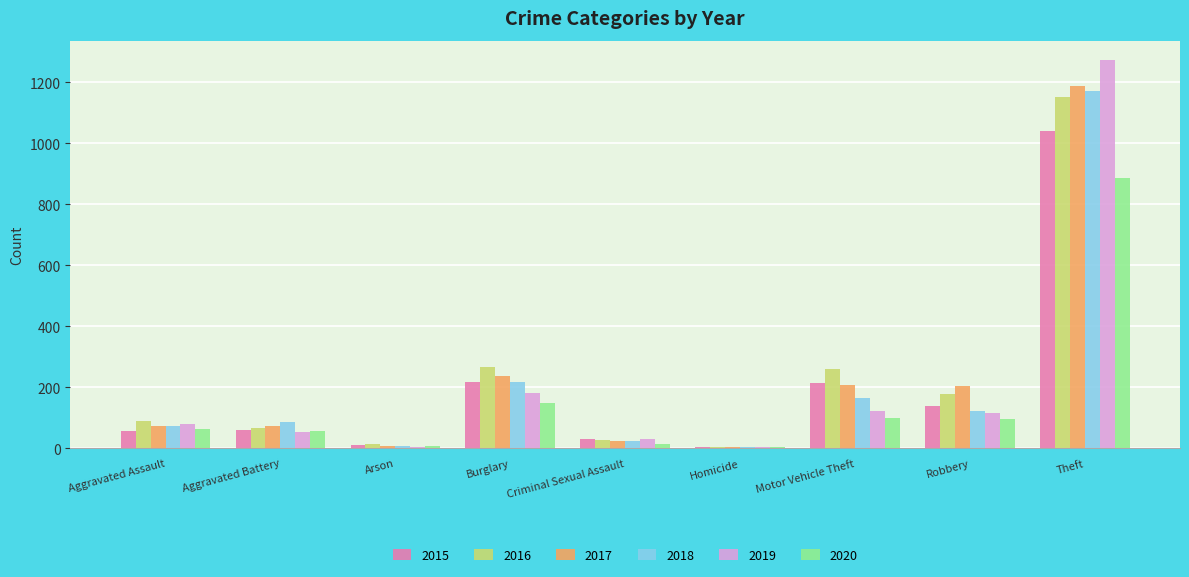

The 2018 series shows 47 at Motor Vehicle Theft. True or false?

False